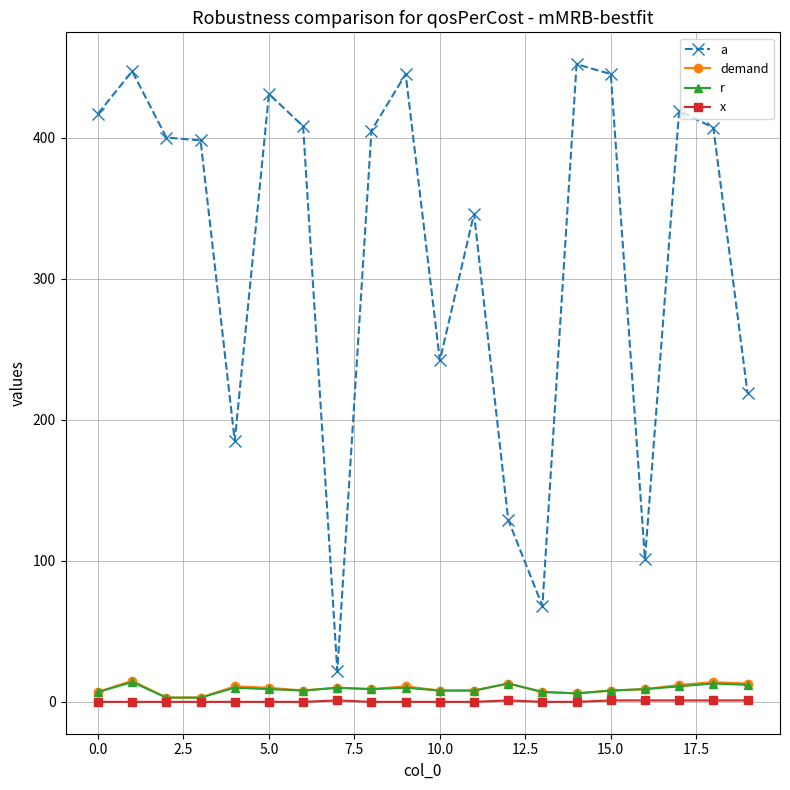

Does the chart have visible grid lines?

Yes